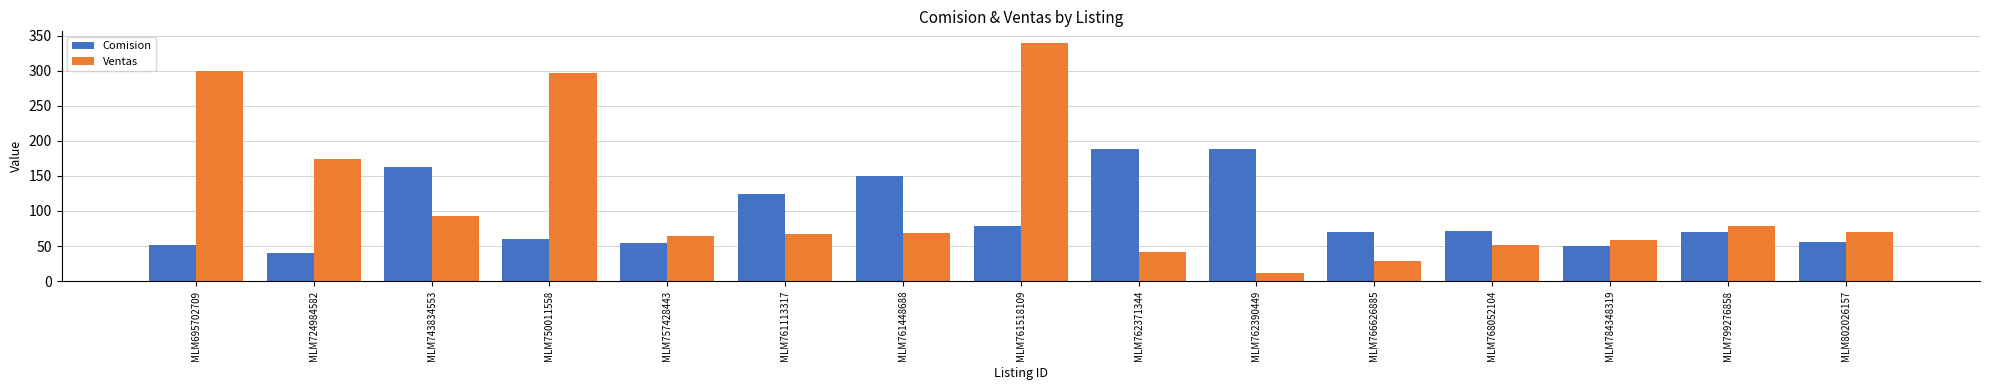

Does the chart contain any negative values?

No